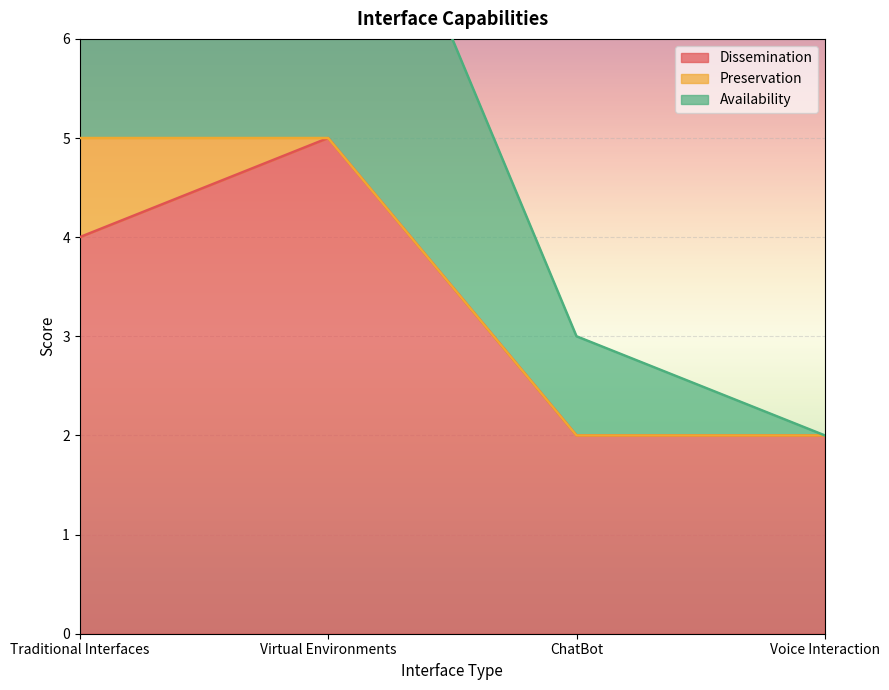

What is the average value of the Availability series?

6